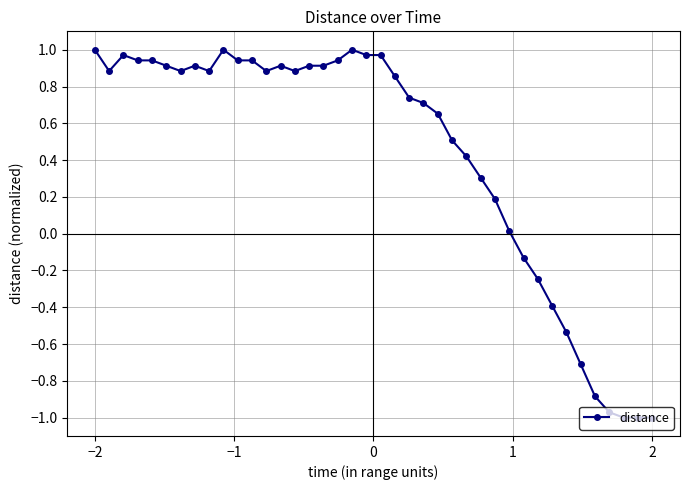

True or false: the data has more than 0 interior local peaks.

True